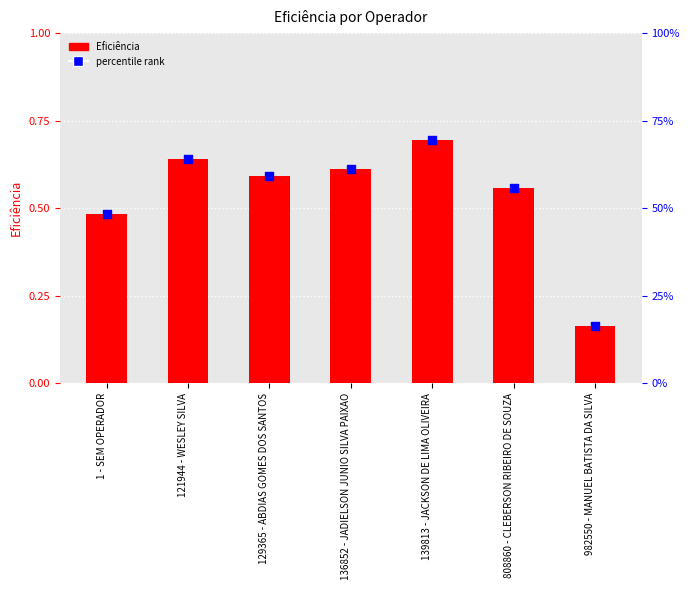

What are all the series names shown in the legend?

Eficiência, percentile rank